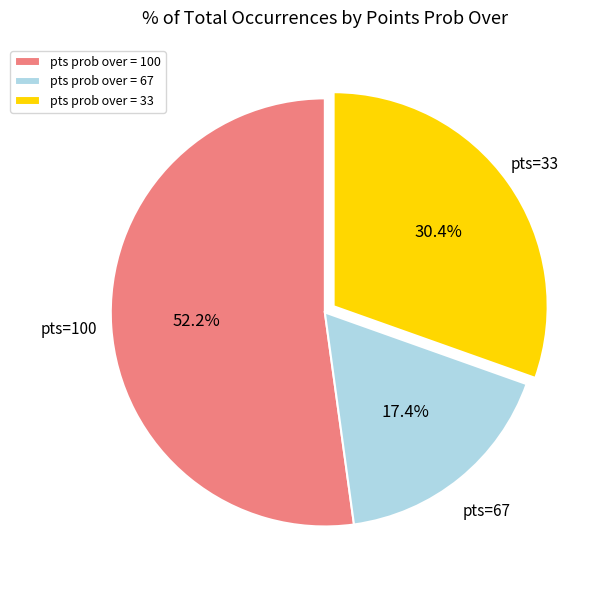

Does any single category account for the majority?

Yes